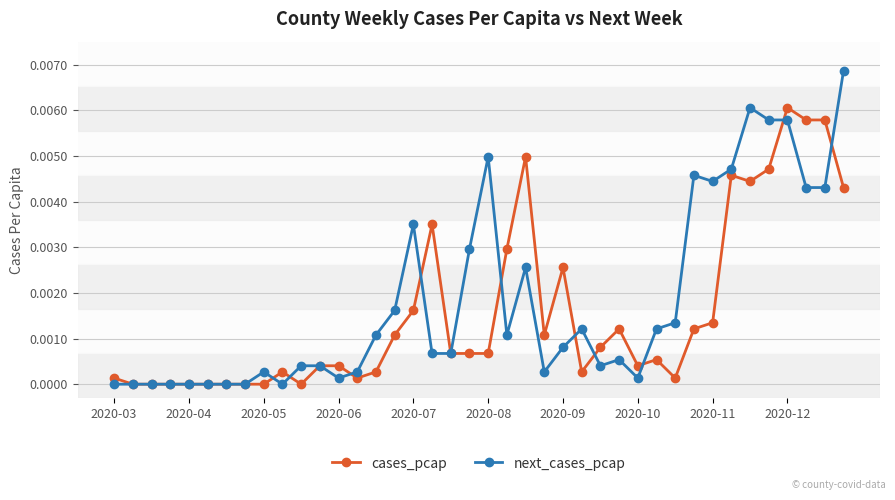

List the series in order of their peak value, lowest first.

cases_pcap, next_cases_pcap